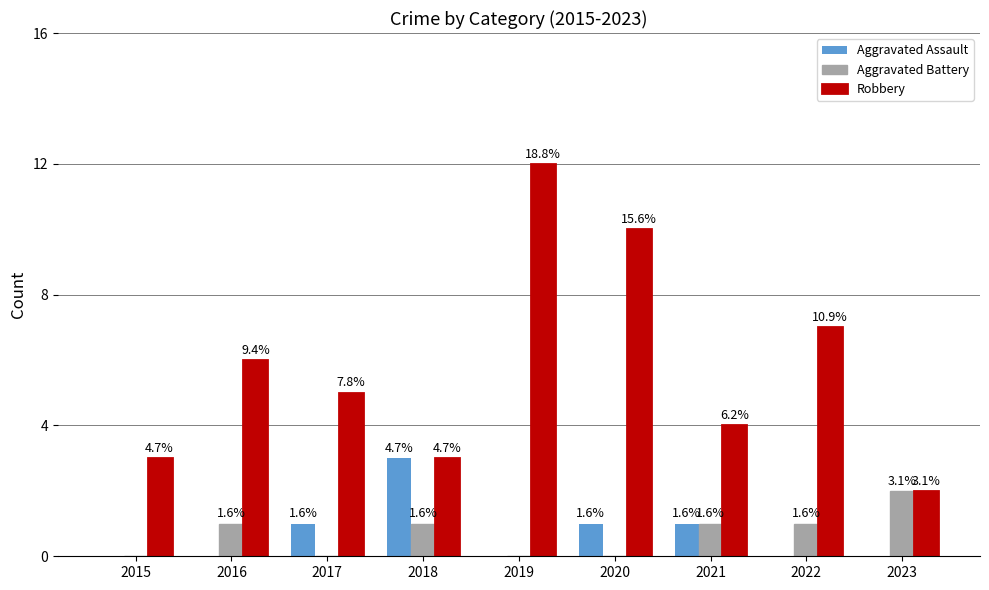

What are all the series names shown in the legend?

Aggravated Assault, Aggravated Battery, Robbery